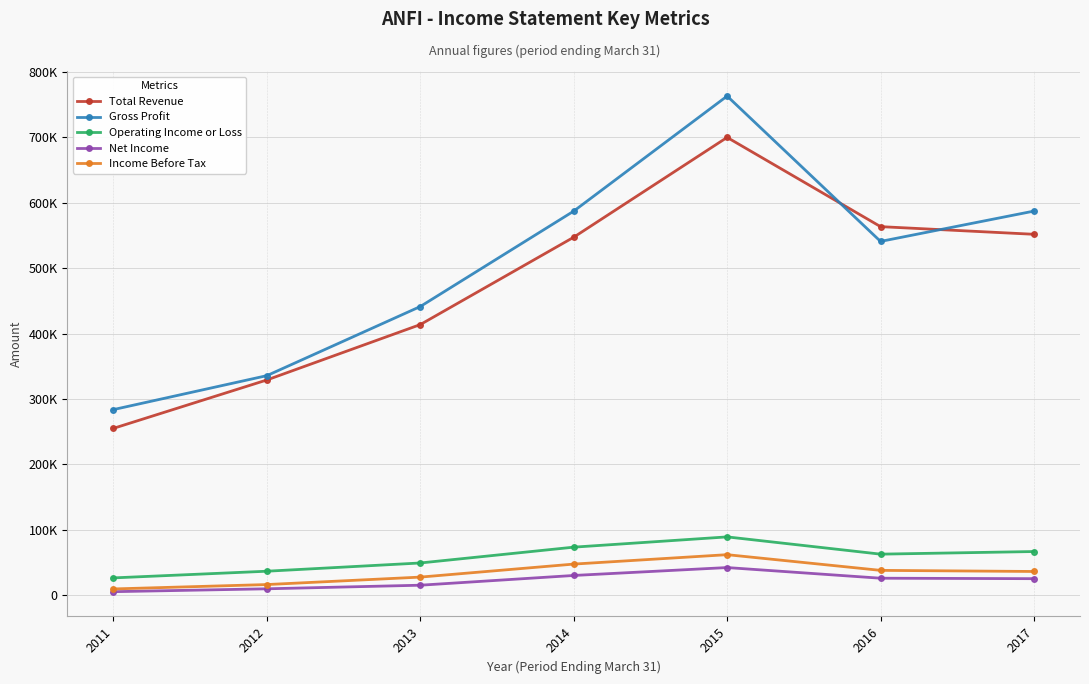

What is the approximate value of Net Income at 2015, to the nearest 10?

42100